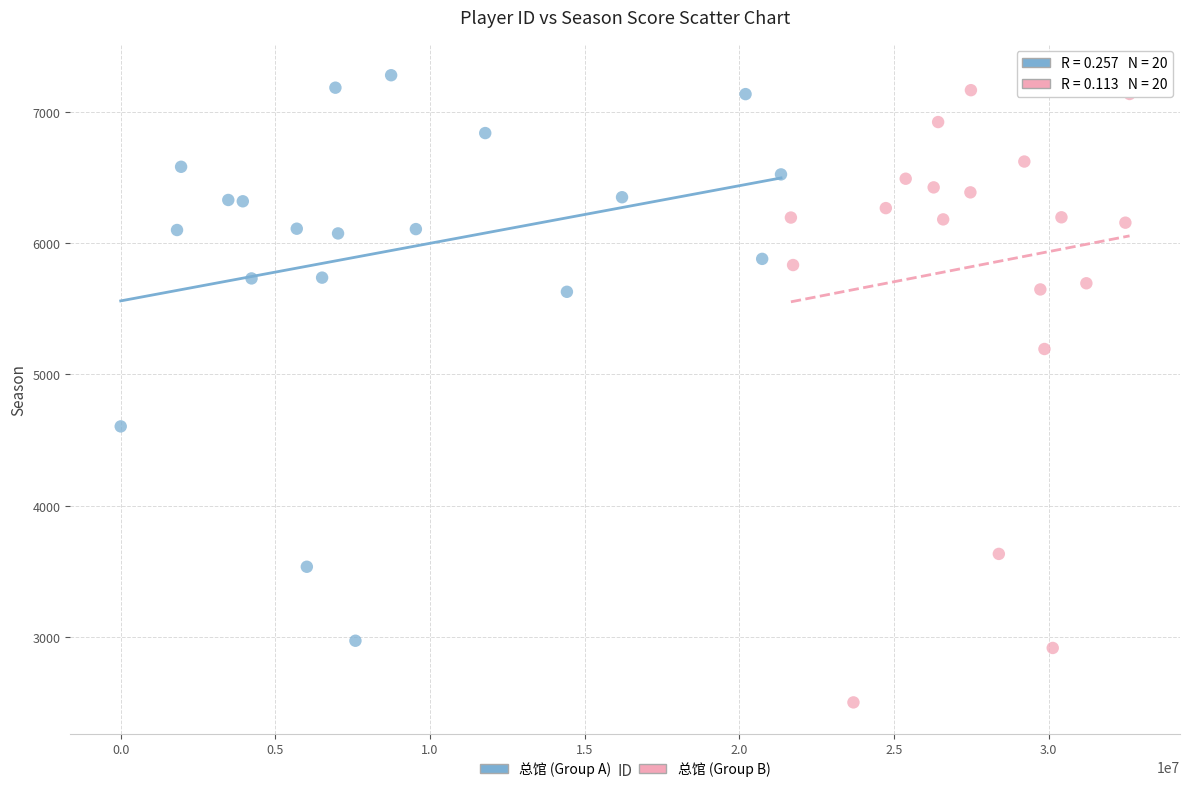

Which series reaches the minimum Y coordinate?

总馆 (Group B)